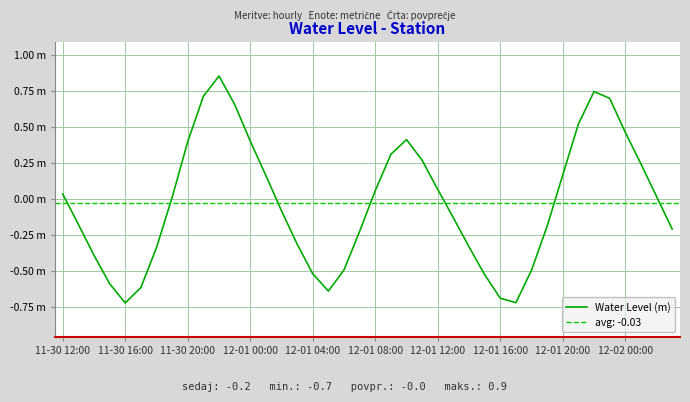

What is the value of the 18th point from the left?

-0.6